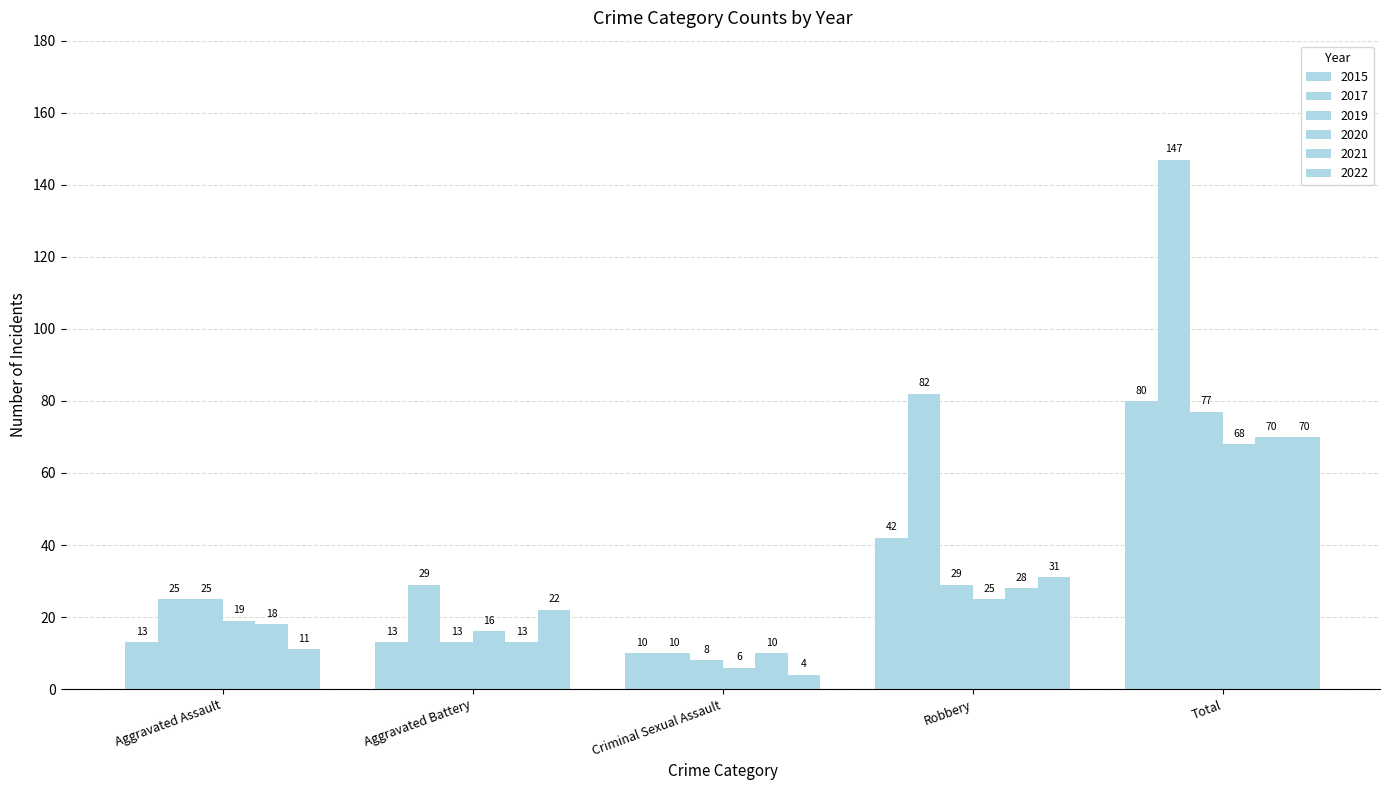

Which series has the largest total across all categories?

2017